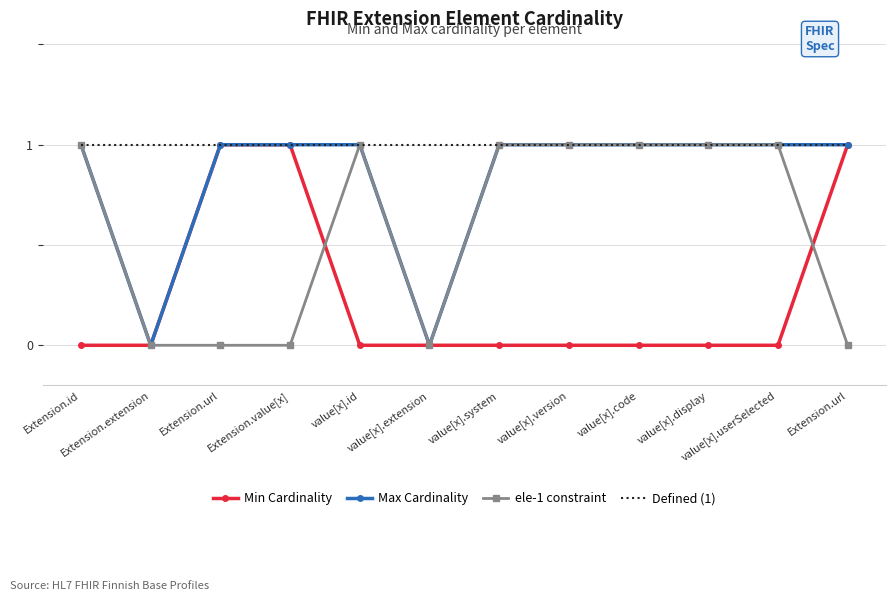

What is the sum of all Defined (1) values?

12